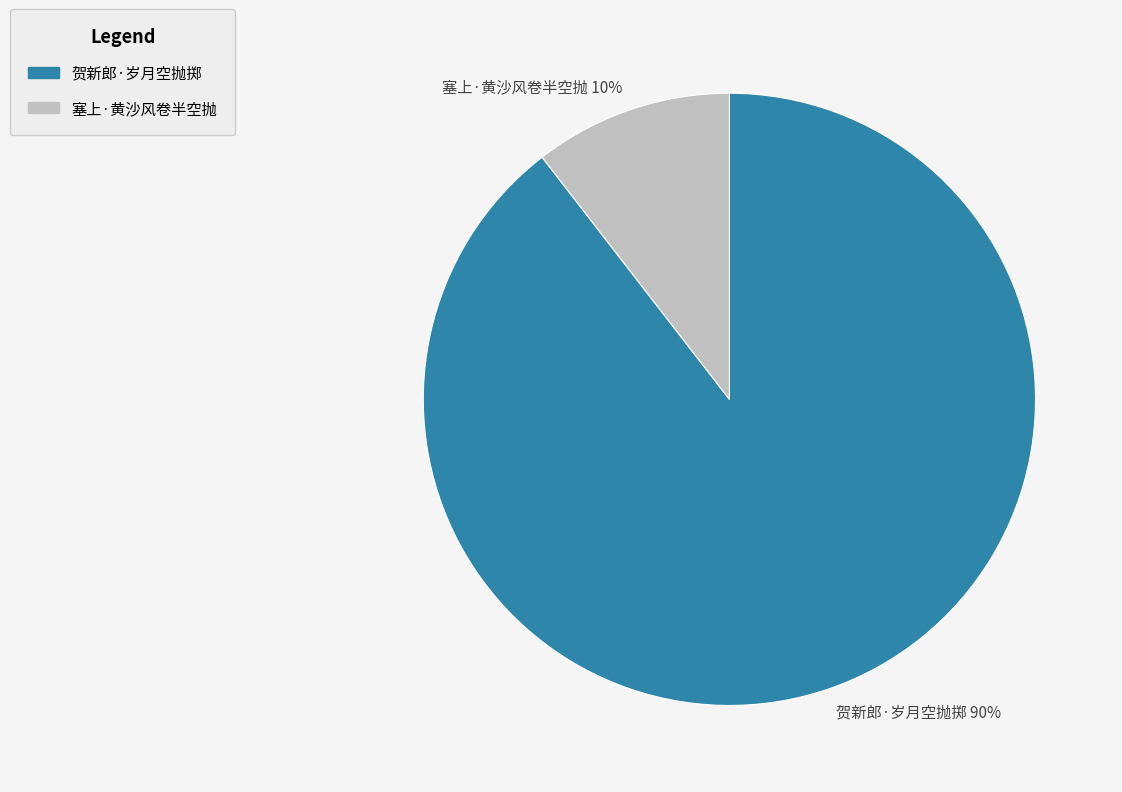

What percentage is the 塞上·黄沙风卷半空抛 slice, to the nearest percent?

10%